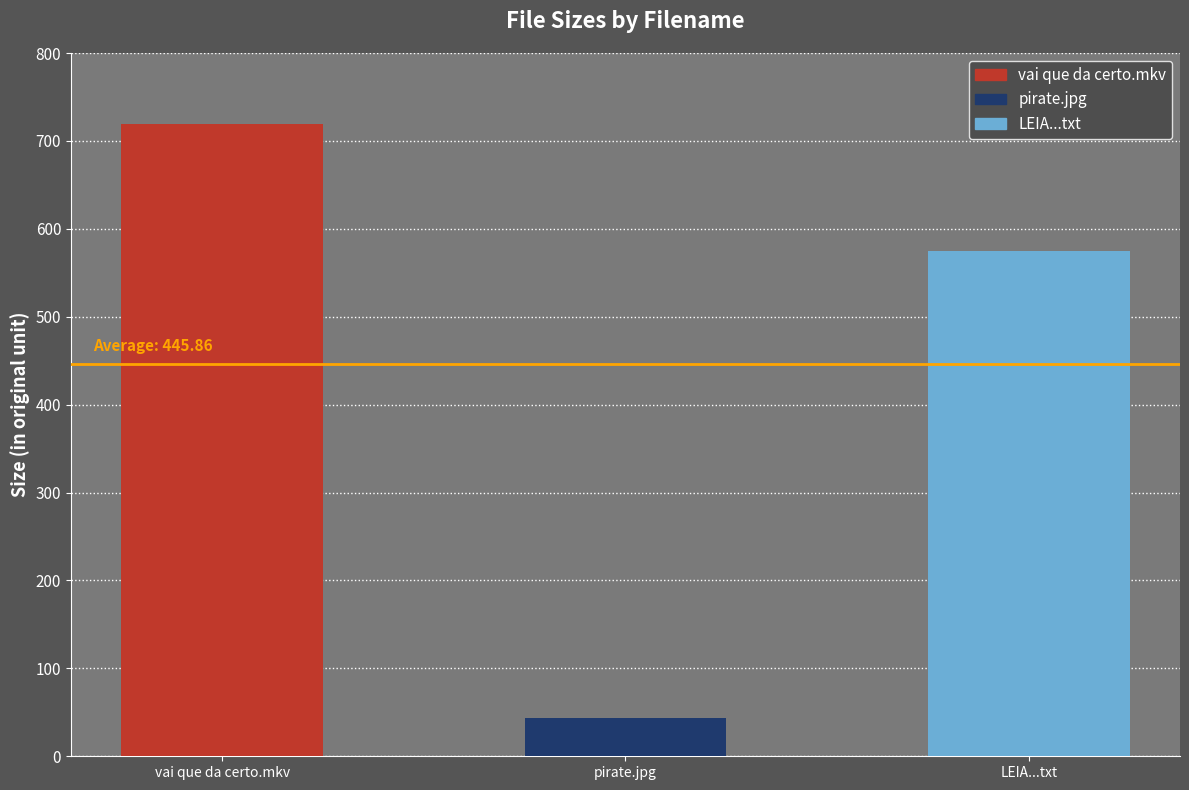

The chart shows a value of 1019.5 at vai que da certo.mkv. True or false?

False